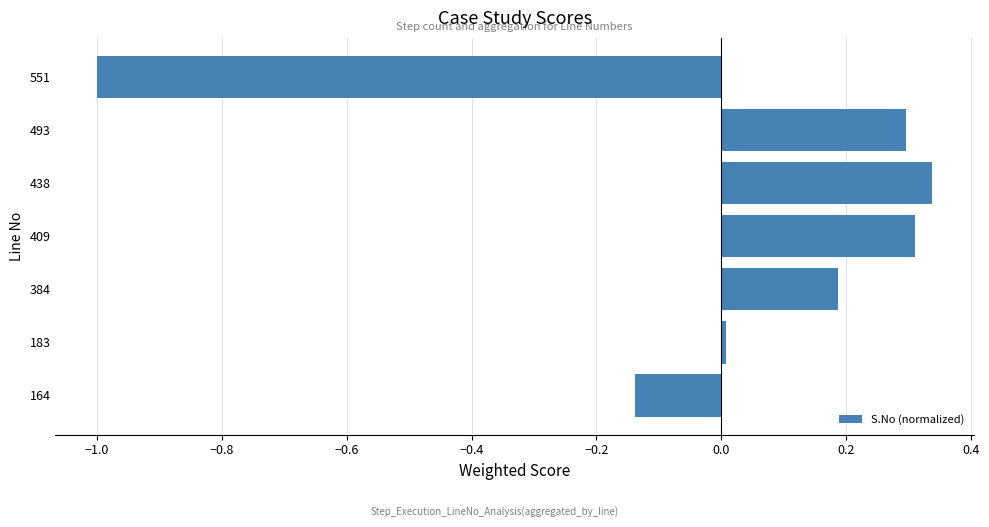

What is the minimum value shown in the chart?

-1.0